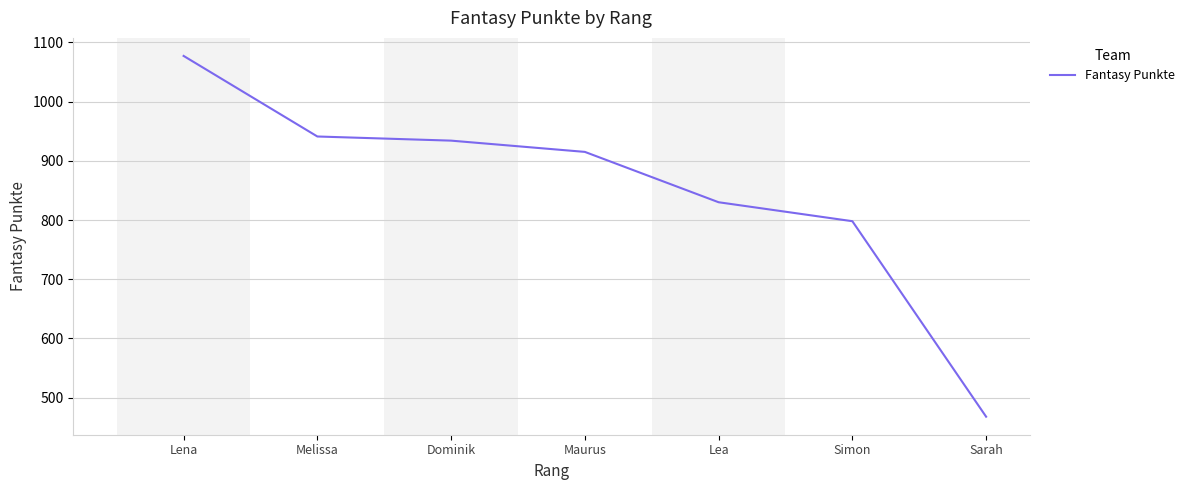

Between Simon and Lena, which is larger?

Lena